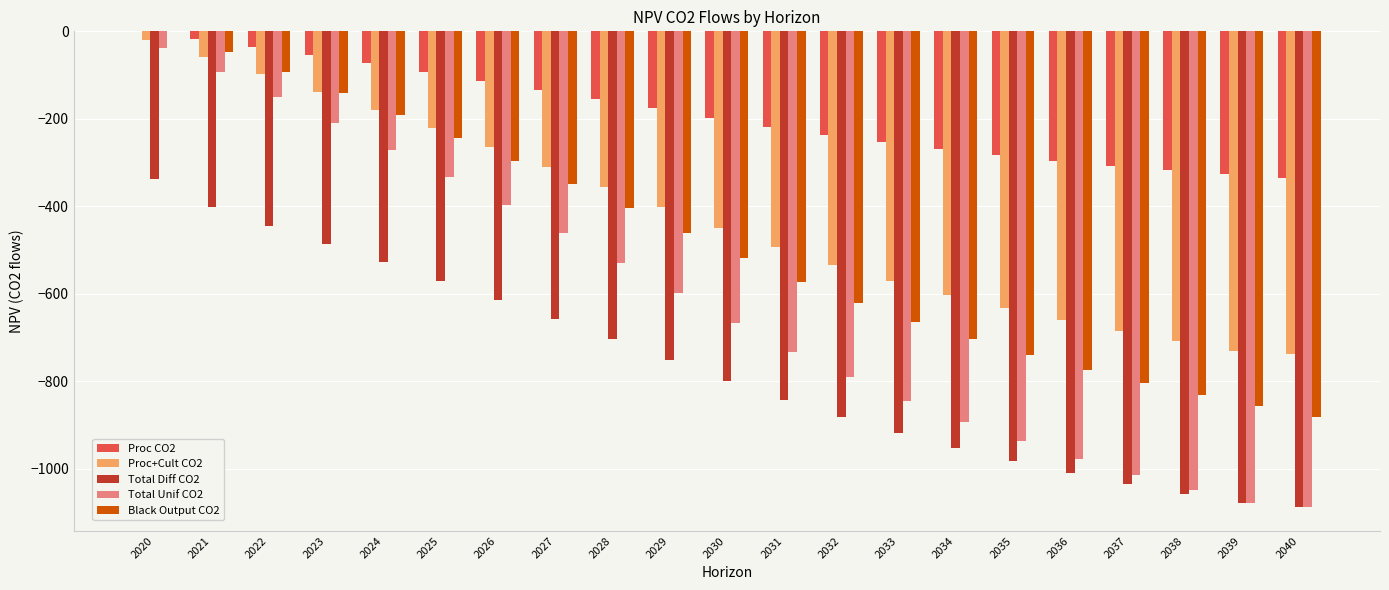

What is the sum of all Black Output CO2 values?

-10194.1